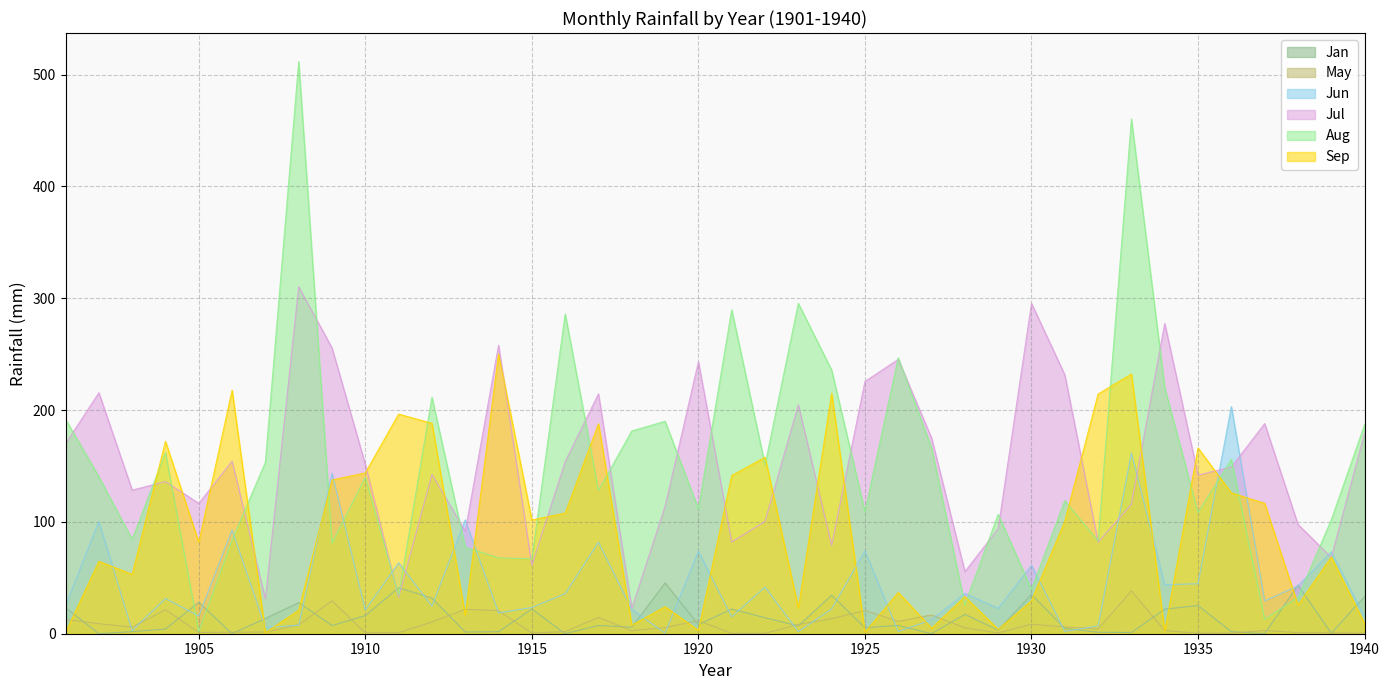

Rank the series by their maximum value, from highest to lowest.

Aug, Jul, Sep, Jun, Jan, May